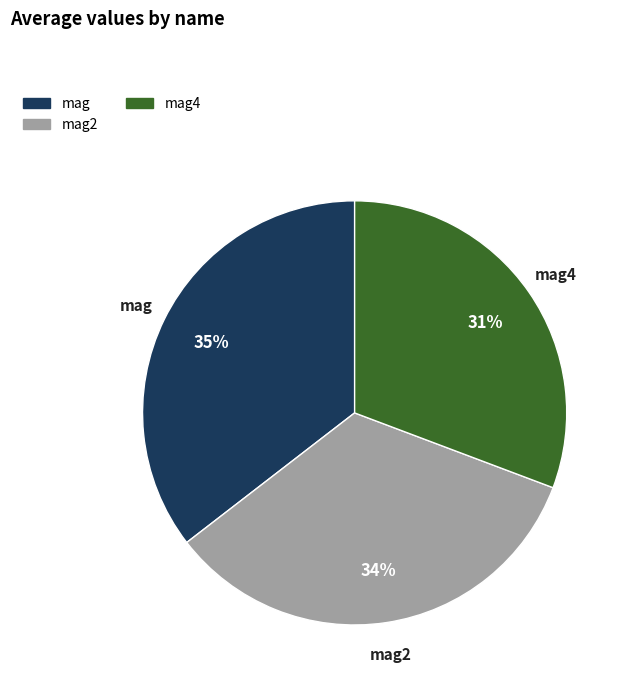

True or false: mag accounts for 8% of the total.

False